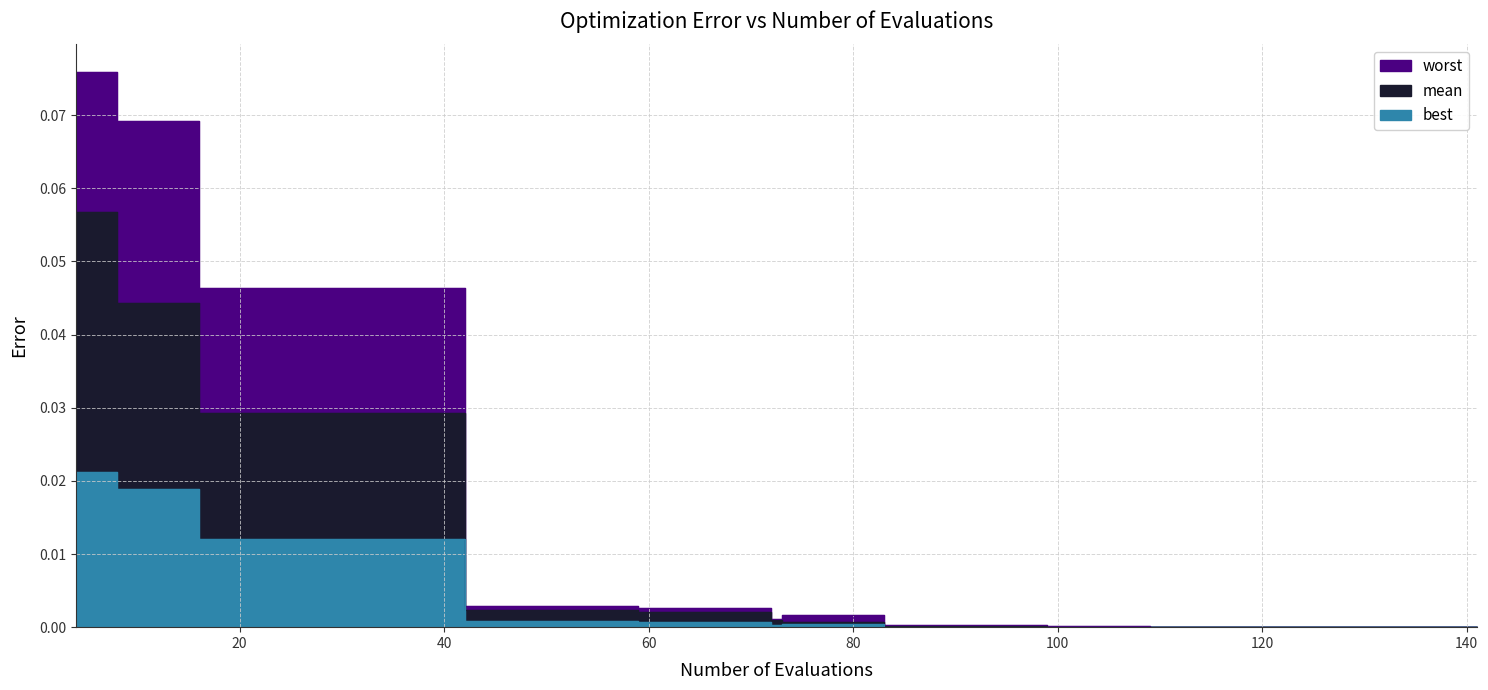

At how many categories does at least one series exceed 0?

40